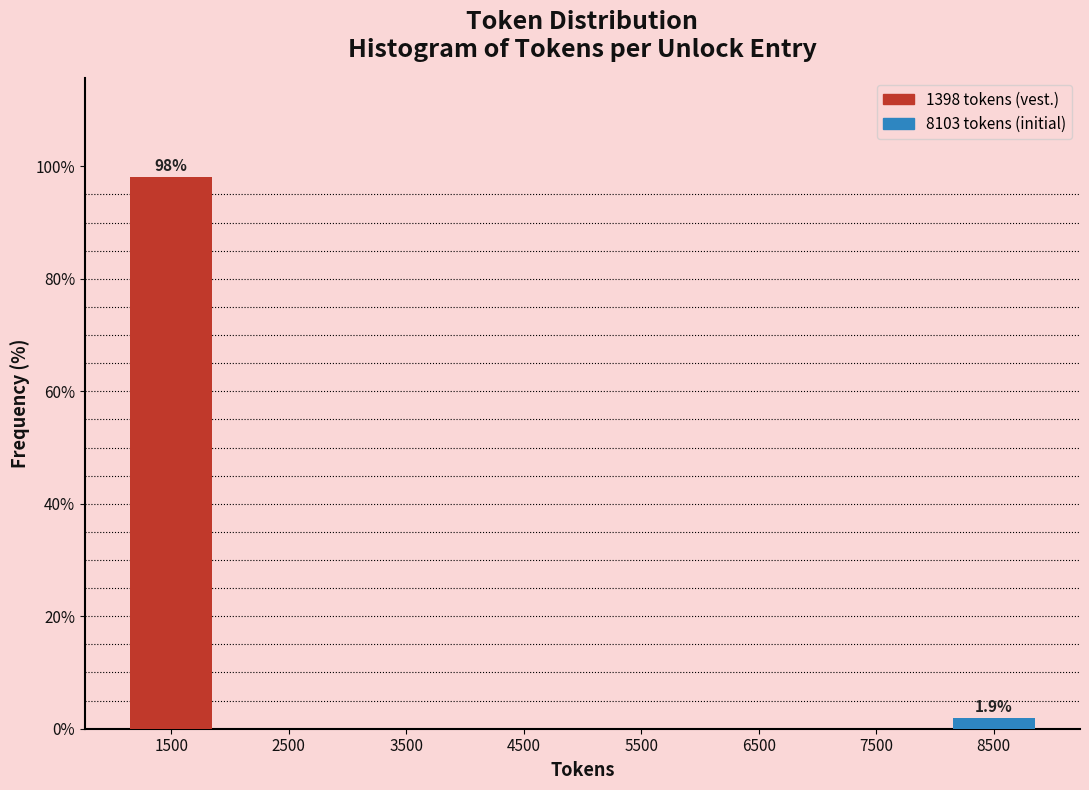

Which range on the x-axis has the tallest bar?

1000 to 2000